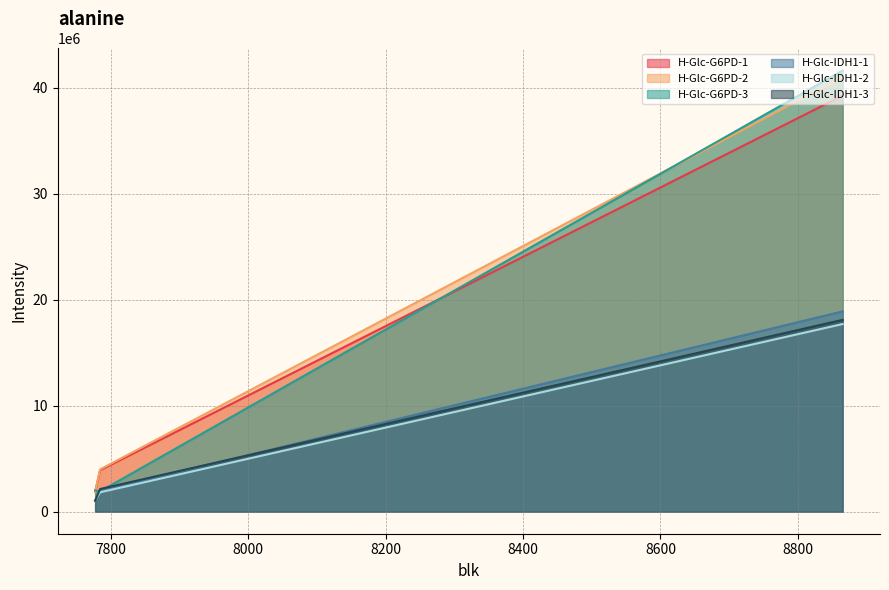

True or false: H-Glc-G6PD-1 has a value of 3913173.8 at 7784.139413574623.

True